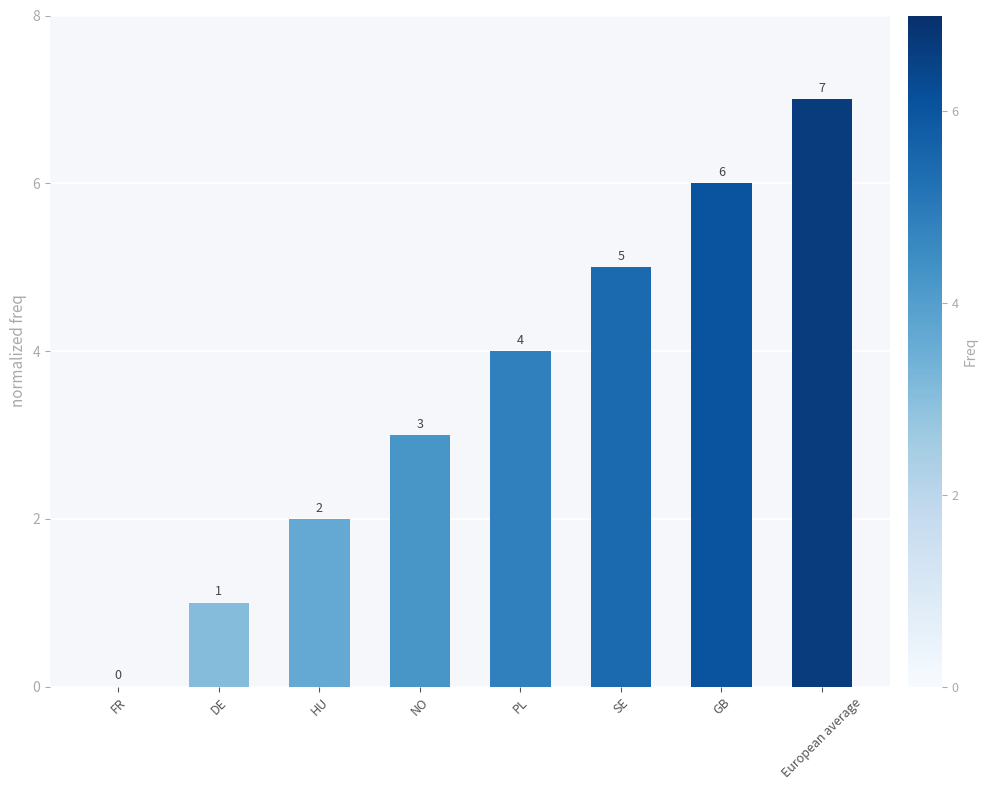

Count the number of categories in the chart.

8